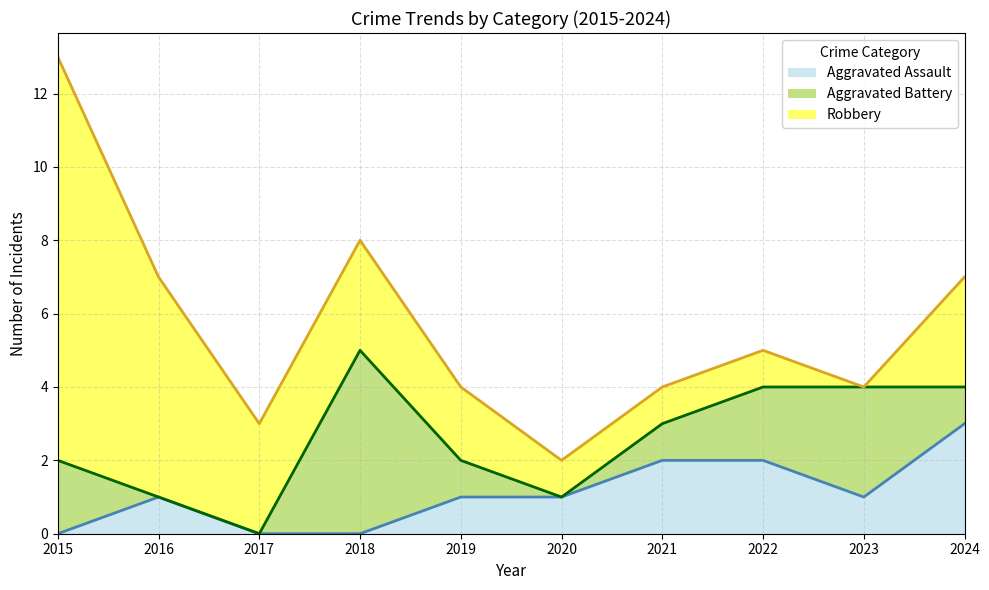

What is the value of the Aggravated Assault point at the 9th from the left?

1